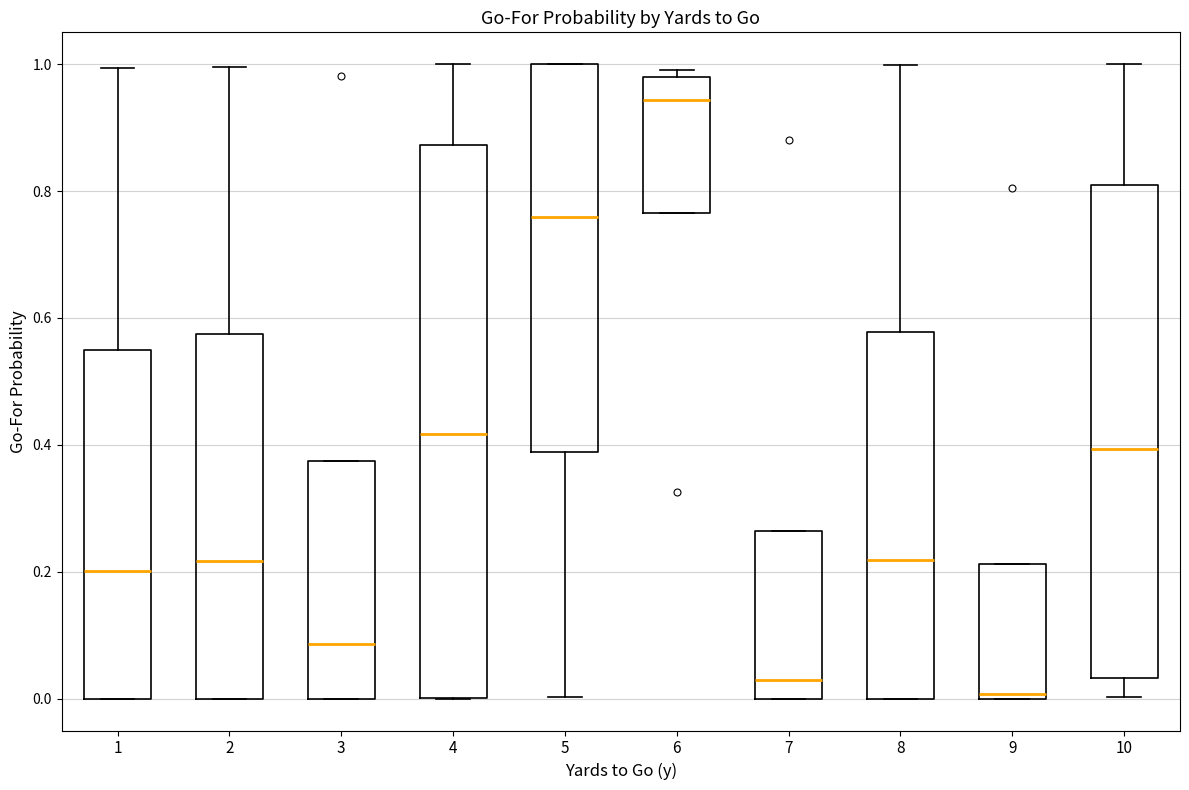

Reading left to right, transcribe this box plot: for each box, give where its median line is, the range the box spans, and where its two whiskers end, as read against the y-axis. The values are not printed on the chart, so give them approximately, as read against the axis.

1: median 0.20, box 0.00 to 0.54, whiskers 0.00 to 1.00
2: median 0.22, box 0.00 to 0.58, whiskers 0.00 to 1.00
3: median 0.08, box 0.00 to 0.38, whiskers 0.00 to 0.38
4: median 0.42, box 0.00 to 0.88, whiskers 0.00 to 1.00
5: median 0.76, box 0.38 to 1.00, whiskers 0.00 to 1.00
6: median 0.94, box 0.76 to 0.98, whiskers 0.76 to 1.00
7: median 0.02, box 0.00 to 0.26, whiskers 0.00 to 0.26
8: median 0.22, box 0.00 to 0.58, whiskers 0.00 to 1.00
9: median 0.00 (just above the box's lower edge), box 0.00 to 0.22, whiskers 0.00 to 0.22
10: median 0.40, box 0.04 to 0.80, whiskers 0.00 to 1.00